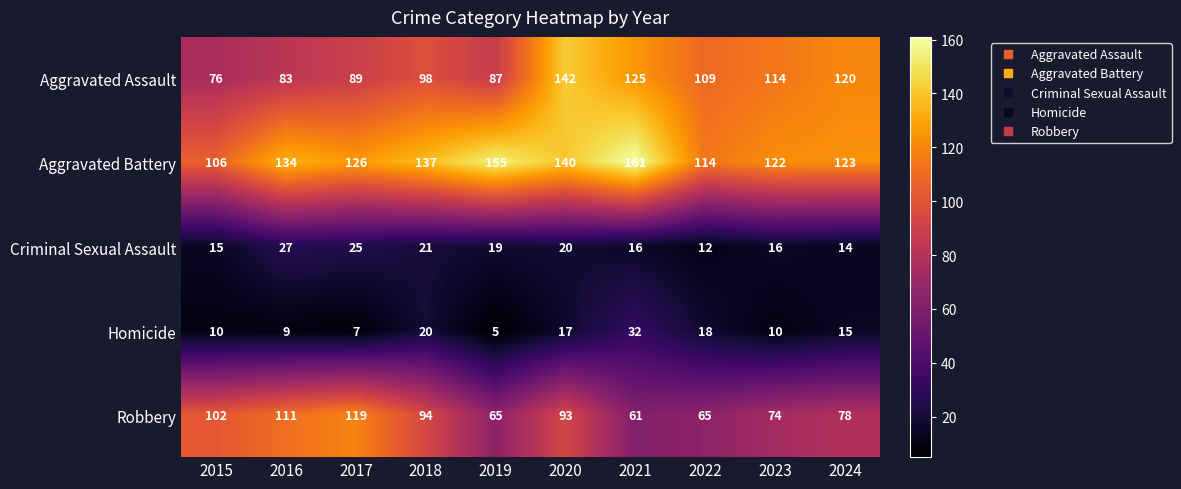

What is the sum of the Aggravated Battery values at 2020 and 2023?

262